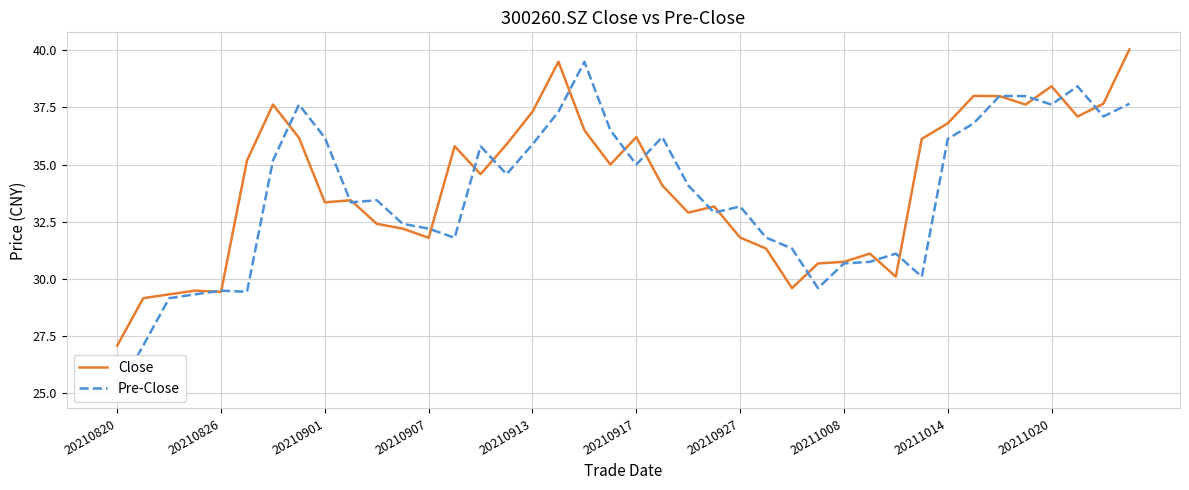

Between 13 and 27, which is larger?

13